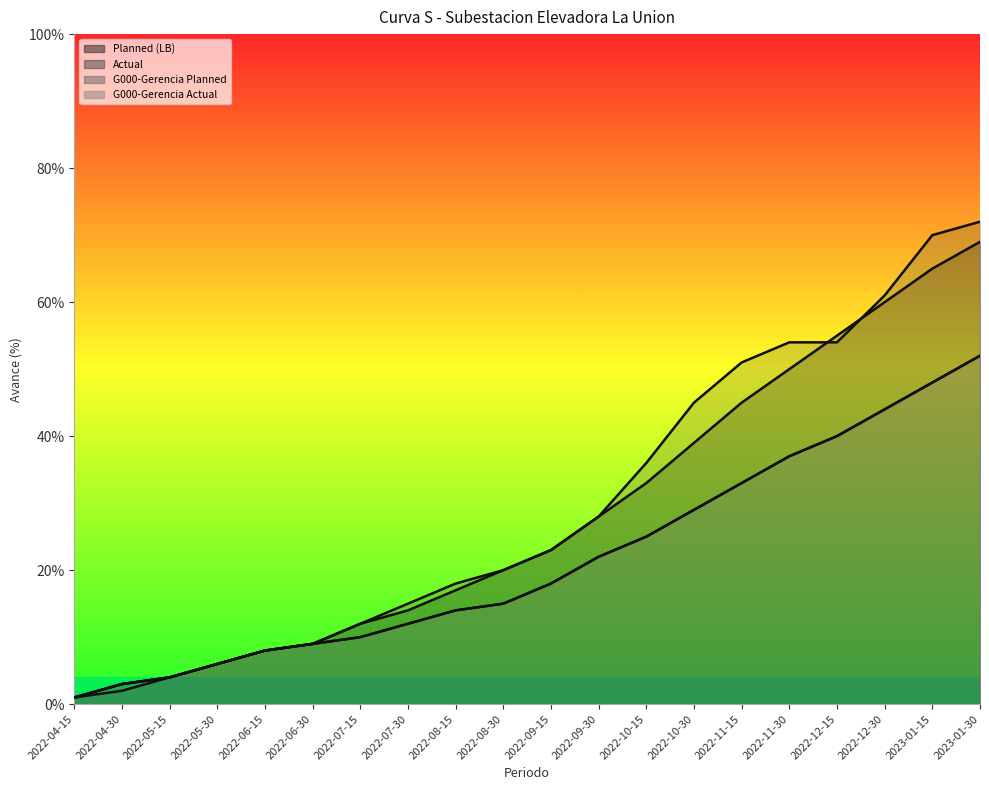

The Planned (LB) series shows 0.1 at 2022-07-15. True or false?

False